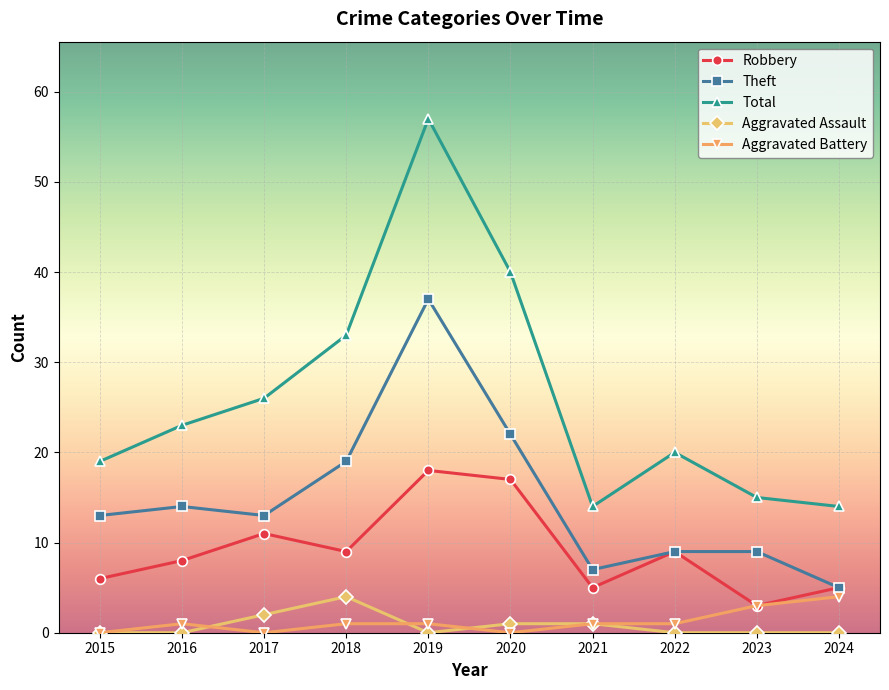

What are all the series names shown in the legend?

Robbery, Theft, Total, Aggravated Assault, Aggravated Battery